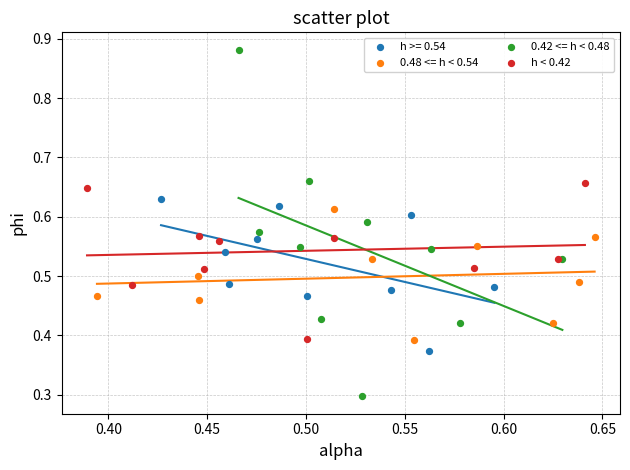

What are all the series names shown in the legend?

h >= 0.54, 0.48 <= h < 0.54, 0.42 <= h < 0.48, h < 0.42